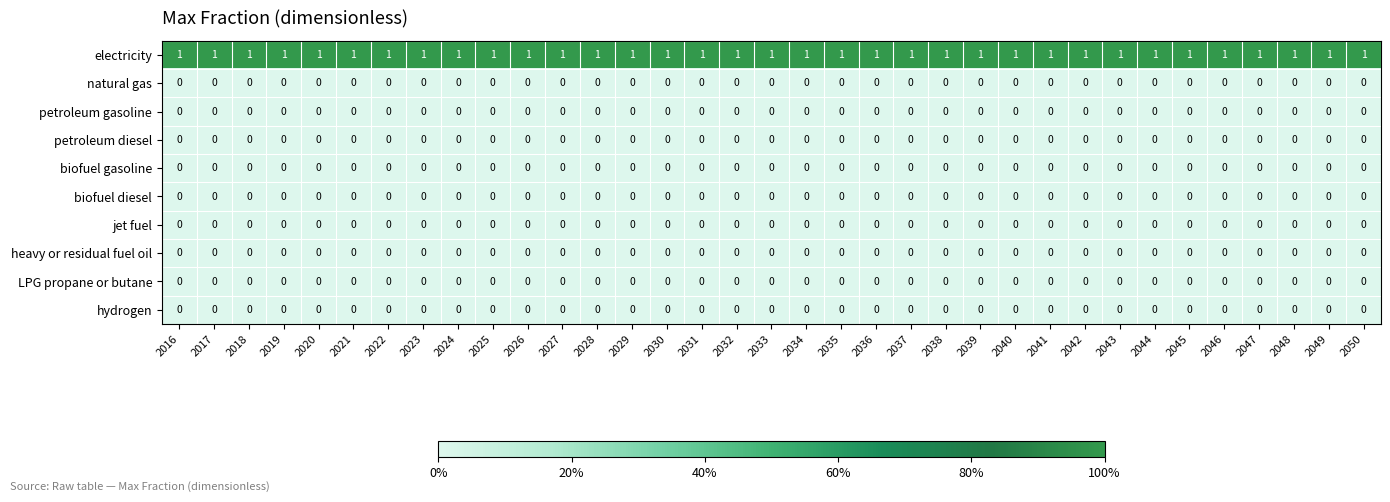

The heavy or residual fuel oil series shows 0 at 2028. True or false?

True